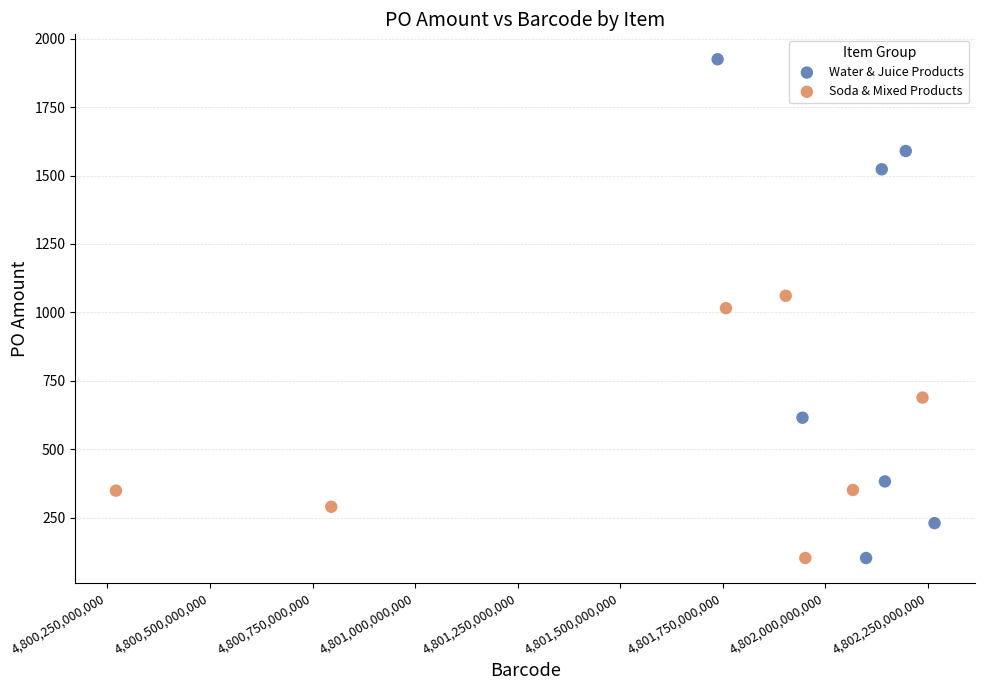

Which series reaches the maximum Y coordinate?

Water & Juice Products